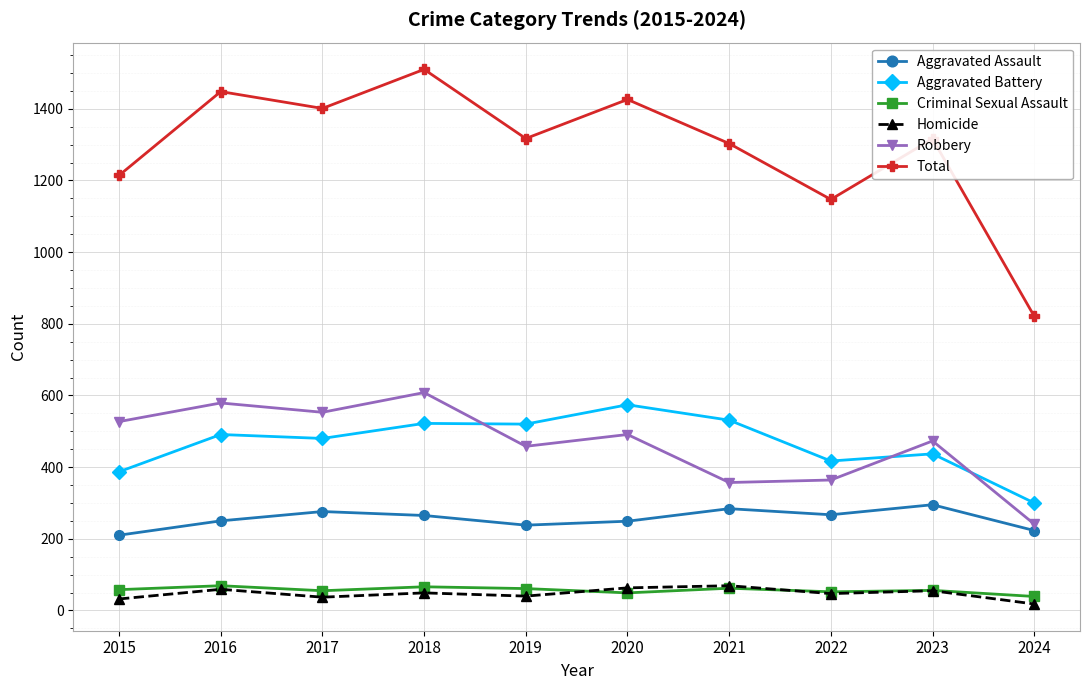

At which category does the chart reach its minimum across all series?

2024